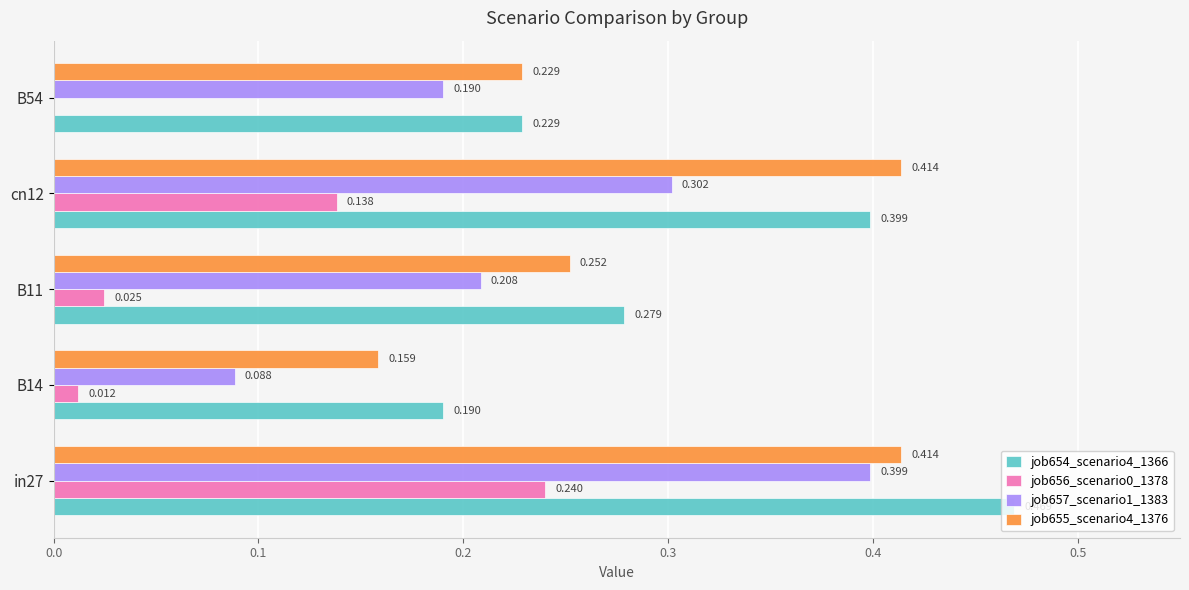

Which series has the largest total across all categories?

job654_scenario4_1366